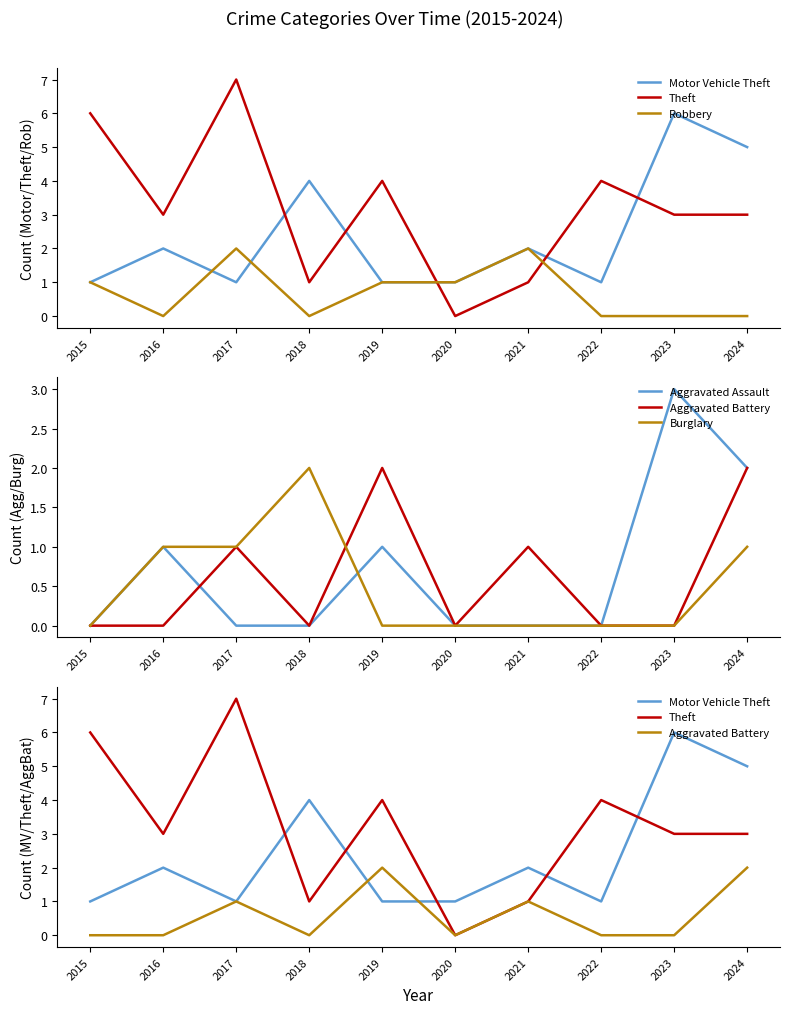

What is the average value of the Aggravated Assault series?

1